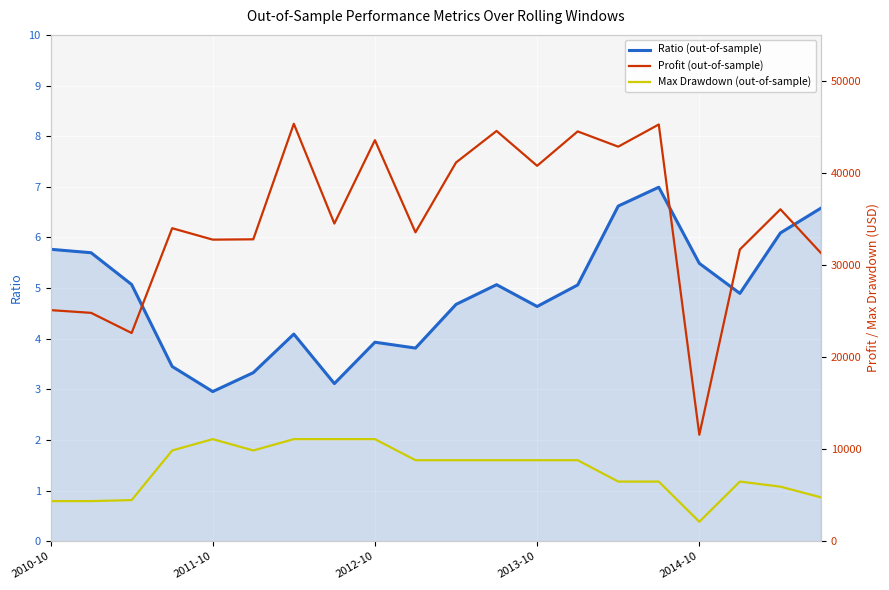

What is the value of the Ratio (out-of-sample) point at the 14th from the left?

5.1